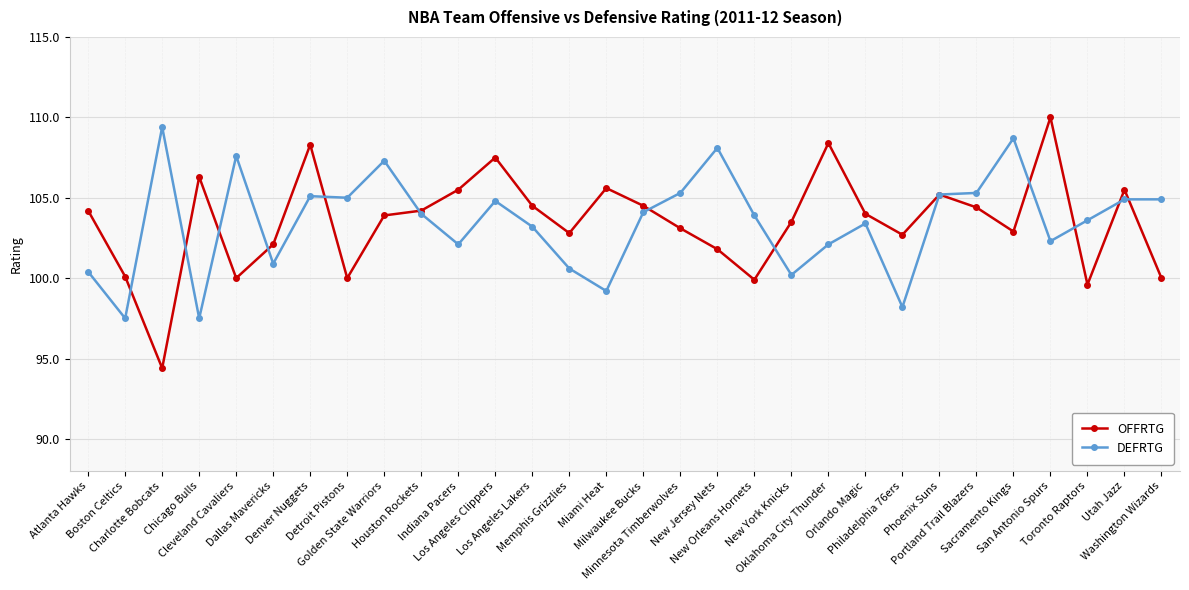

What is the label of the 23rd point from the left?

Philadelphia 76ers